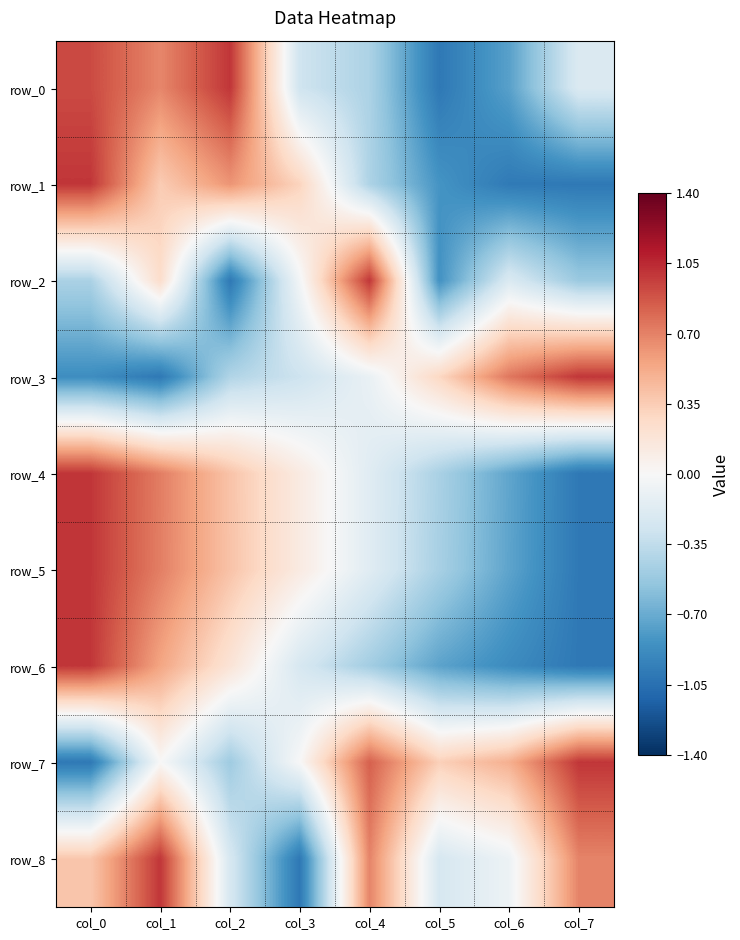

What is the sum of the row_1 values at col_1 and col_6?

-0.6